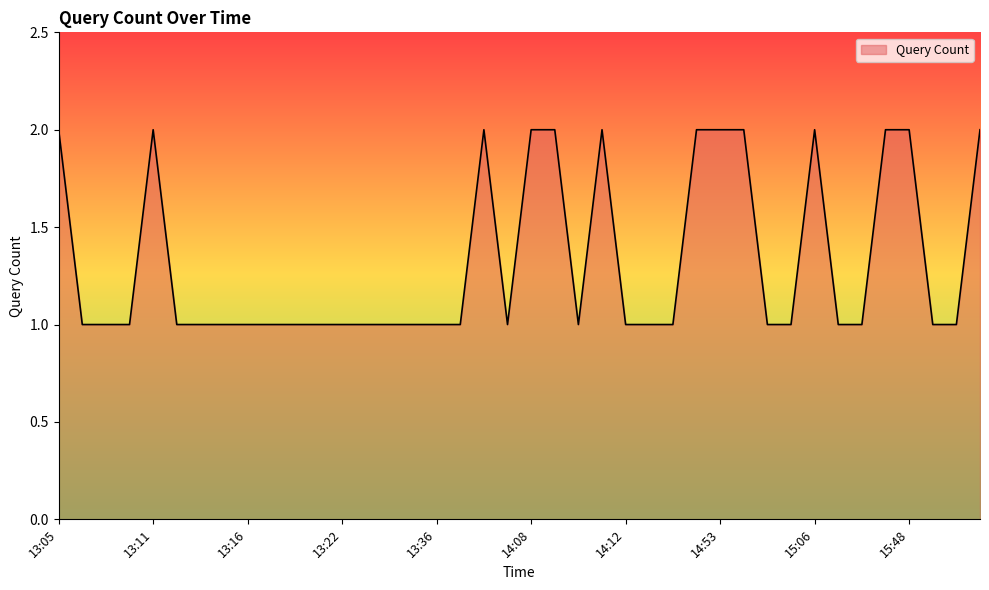

How many lines are shown in the chart?

1